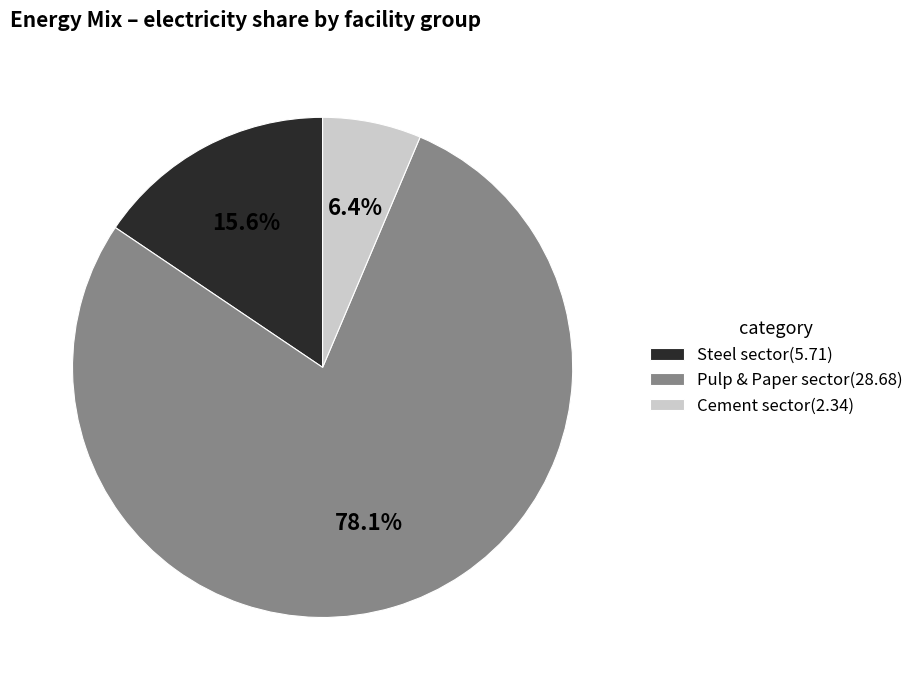

To the nearest percent, what is the average slice percentage?

33%